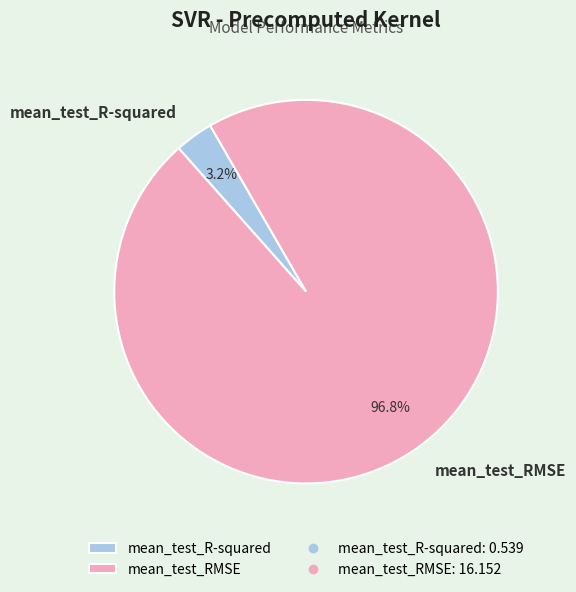

The mean_test_RMSE slice represents 97% of the pie. True or false?

True